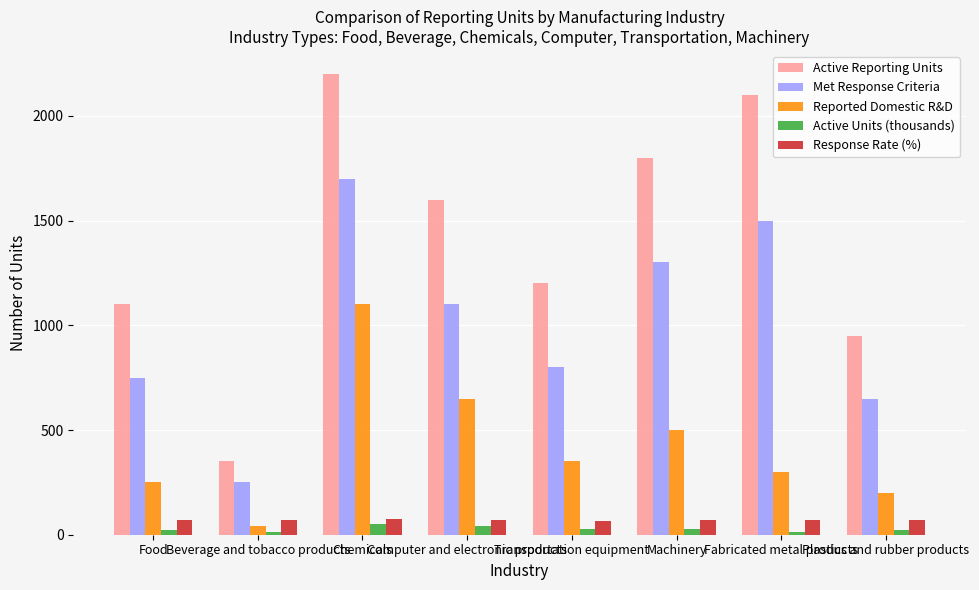

What is the greatest value displayed?

2200